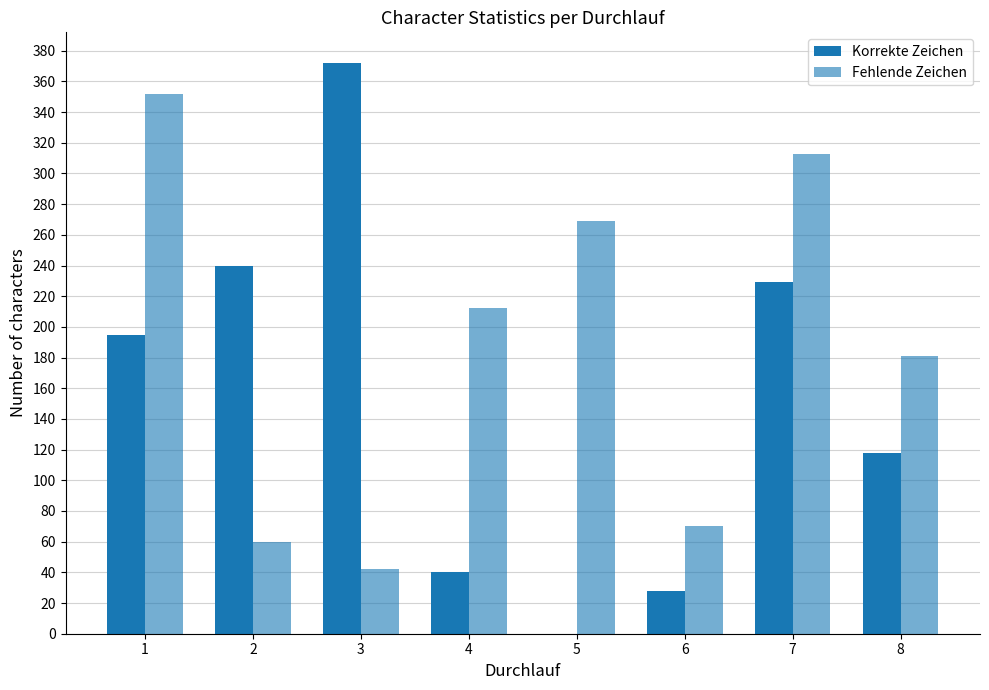

What is the sum of the Fehlende Zeichen values at 8 and 1?

533